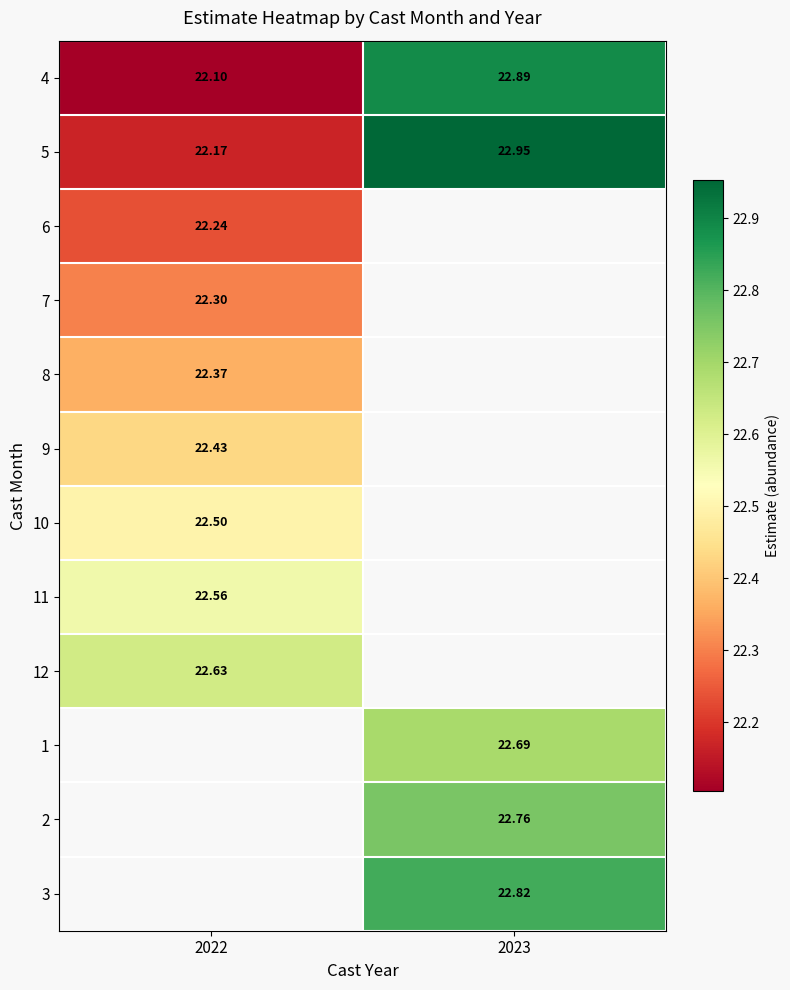

What is the minimum value for 7?

22.3